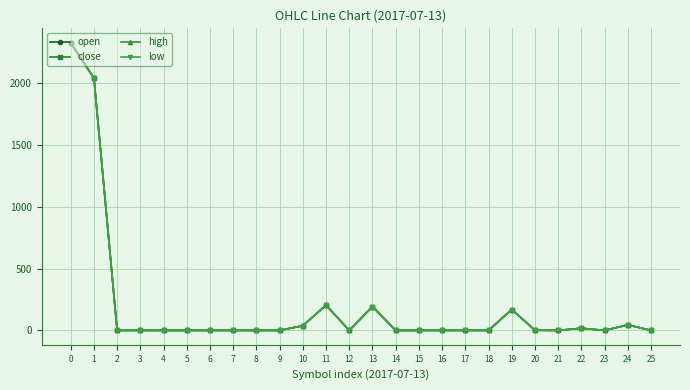

True or false: low has more than 0 points higher than both neighbors.

True